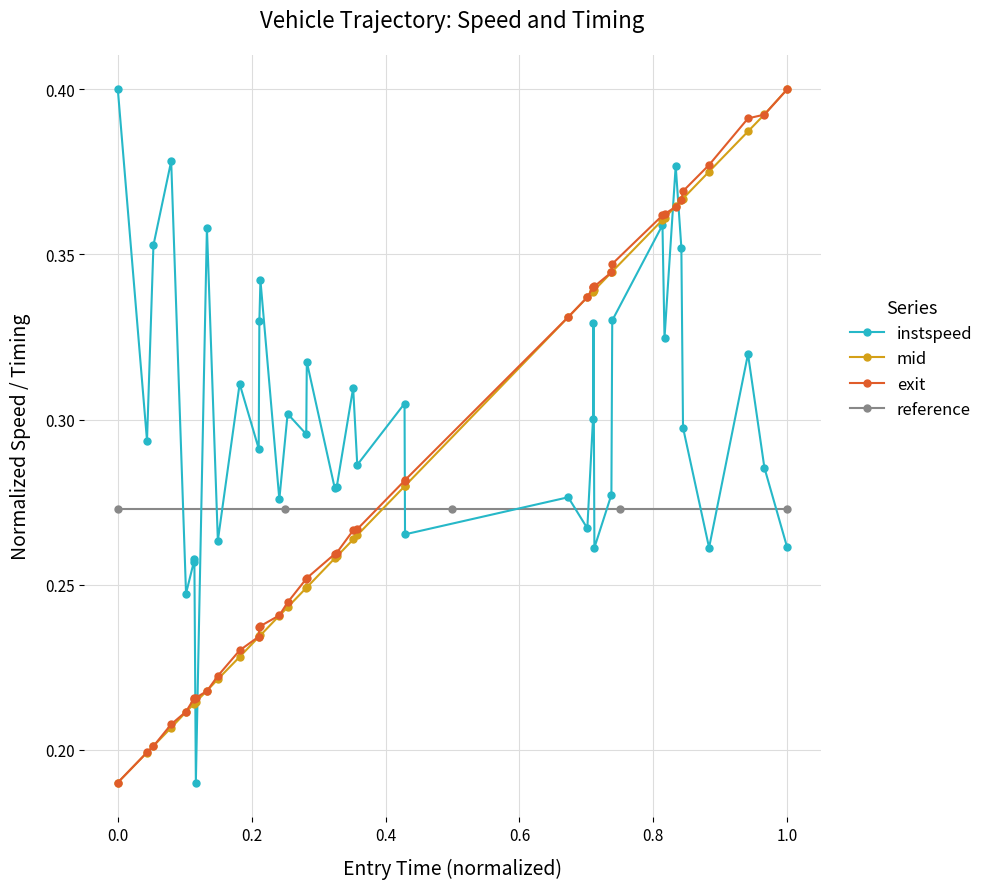

Is it true that instspeed equals 0.1 at 0.0?

False